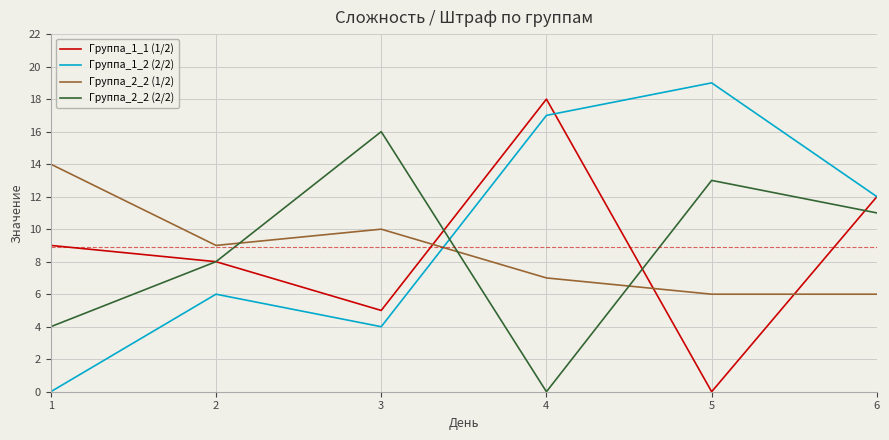

How many positive values does the Группа_1_1 (1/2) series have?

5